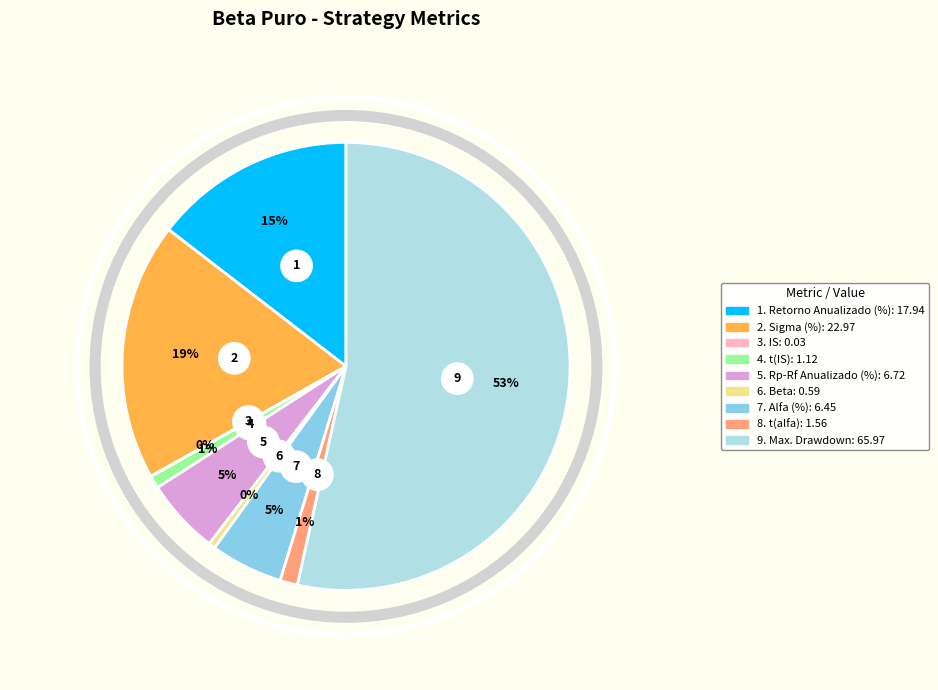

Is it true that Rp-Rf Anualizado (%) is 17% of the pie?

False